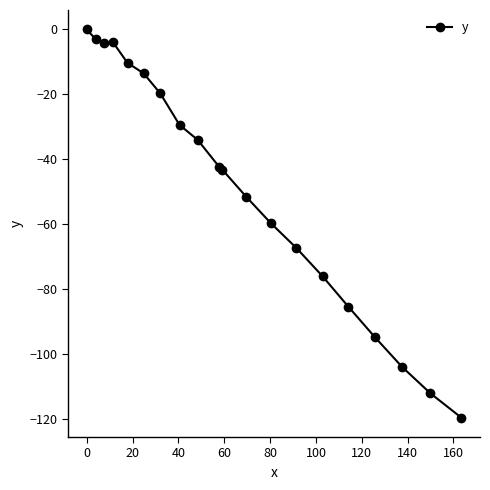

What is the difference between the second highest and minimum values?

116.4